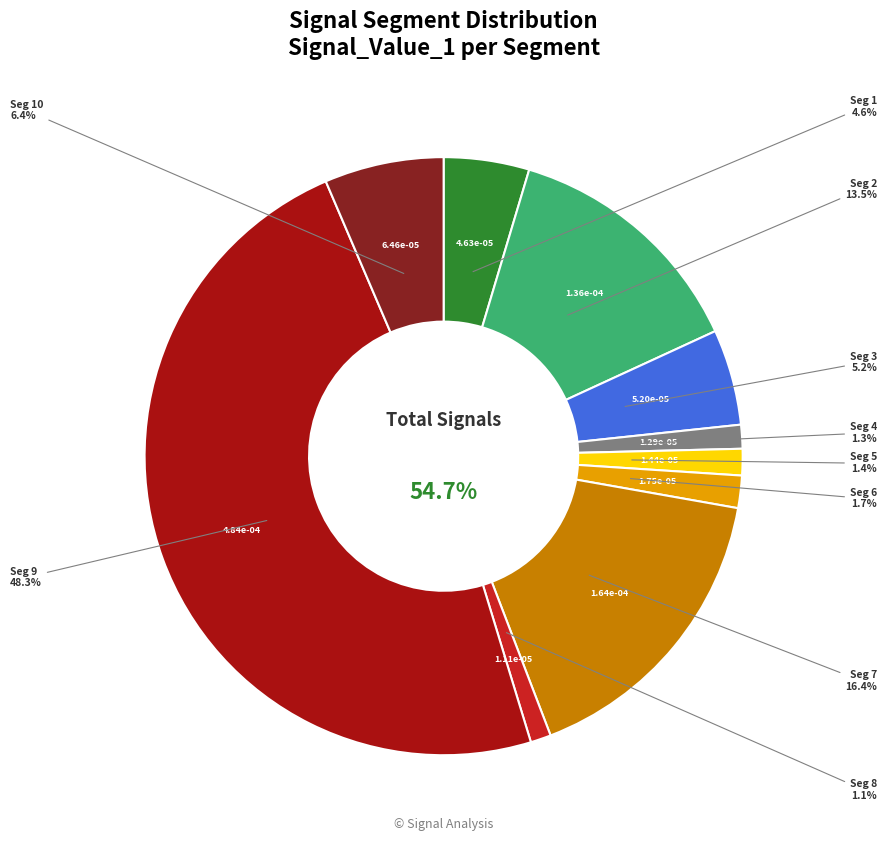

Is it true that signal segment 8 is 11% of the pie?

False